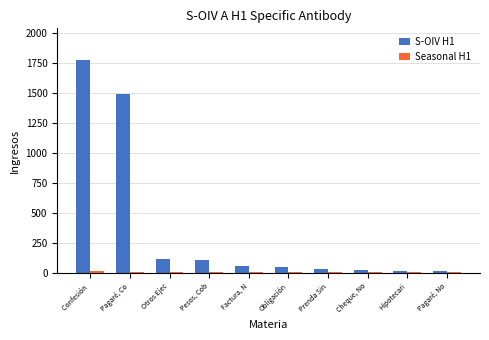

Which series has the largest total across all categories?

S-OIV H1